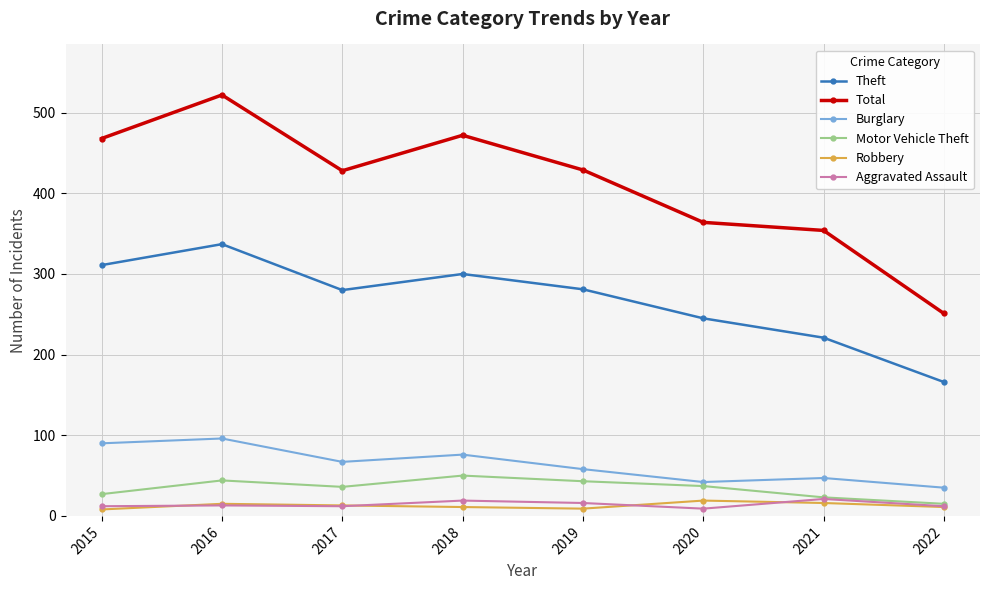

True or false: Theft and Burglary cross at least once.

False